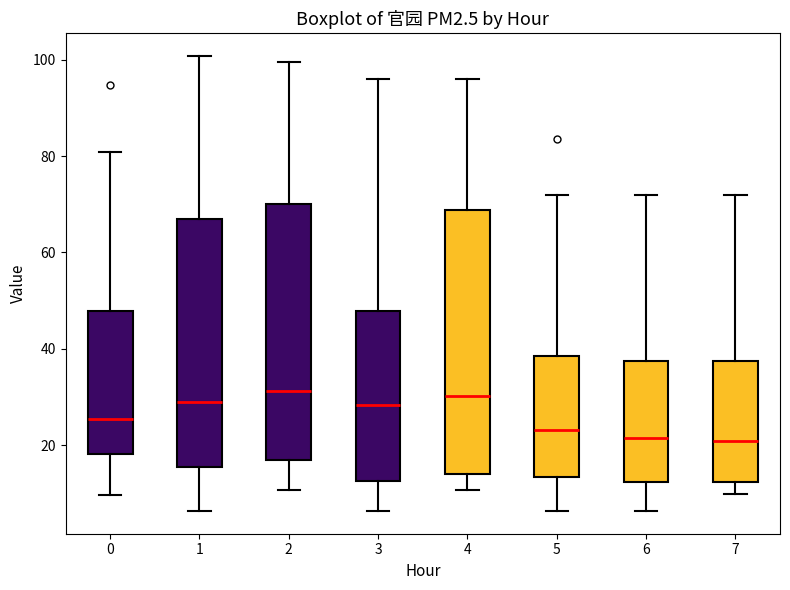

Reading left to right, transcribe this box plot: for each box, give where its median line is, the range the box spans, and where its two whiskers end, as read against the y-axis. The values are not printed on the chart, so give them approximately, as read against the axis.

0: median 26, box 18 to 48, whiskers 10 to 80
1: median 28, box 16 to 68, whiskers 6 to 100
2: median 32, box 16 to 70, whiskers 10 to 100
3: median 28, box 12 to 48, whiskers 6 to 96
4: median 30, box 14 to 68, whiskers 10 to 96
5: median 24, box 14 to 38, whiskers 6 to 72
6: median 22, box 12 to 38, whiskers 6 to 72
7: median 20, box 12 to 38, whiskers 10 to 72